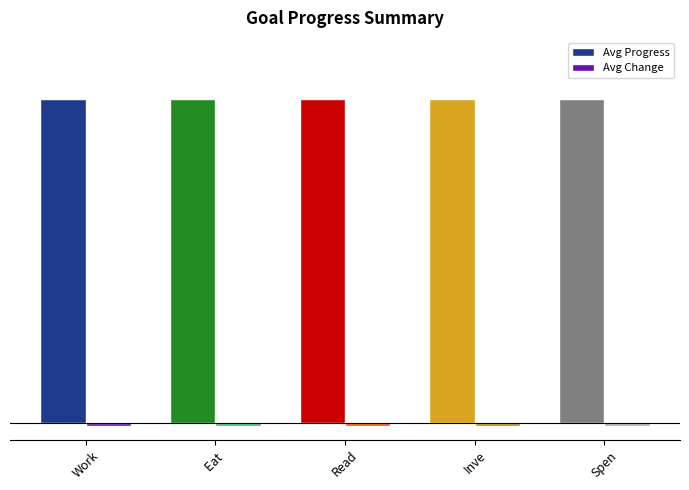

Rank the series by their average value, from lowest to highest.

Avg Change, Avg Progress